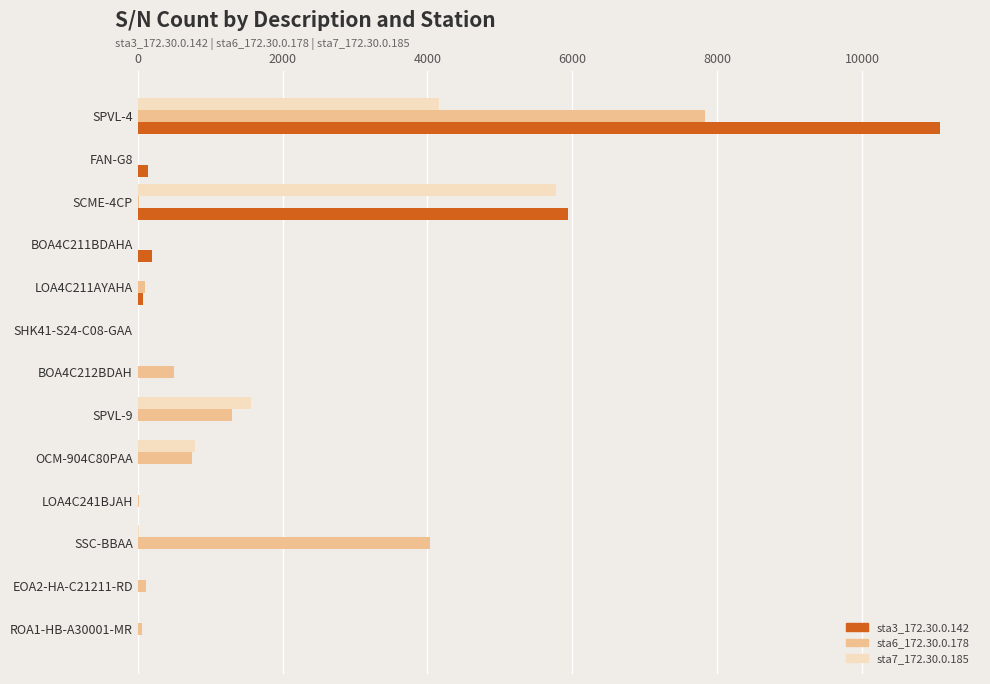

Which category has the highest value across all series?

SPVL-4